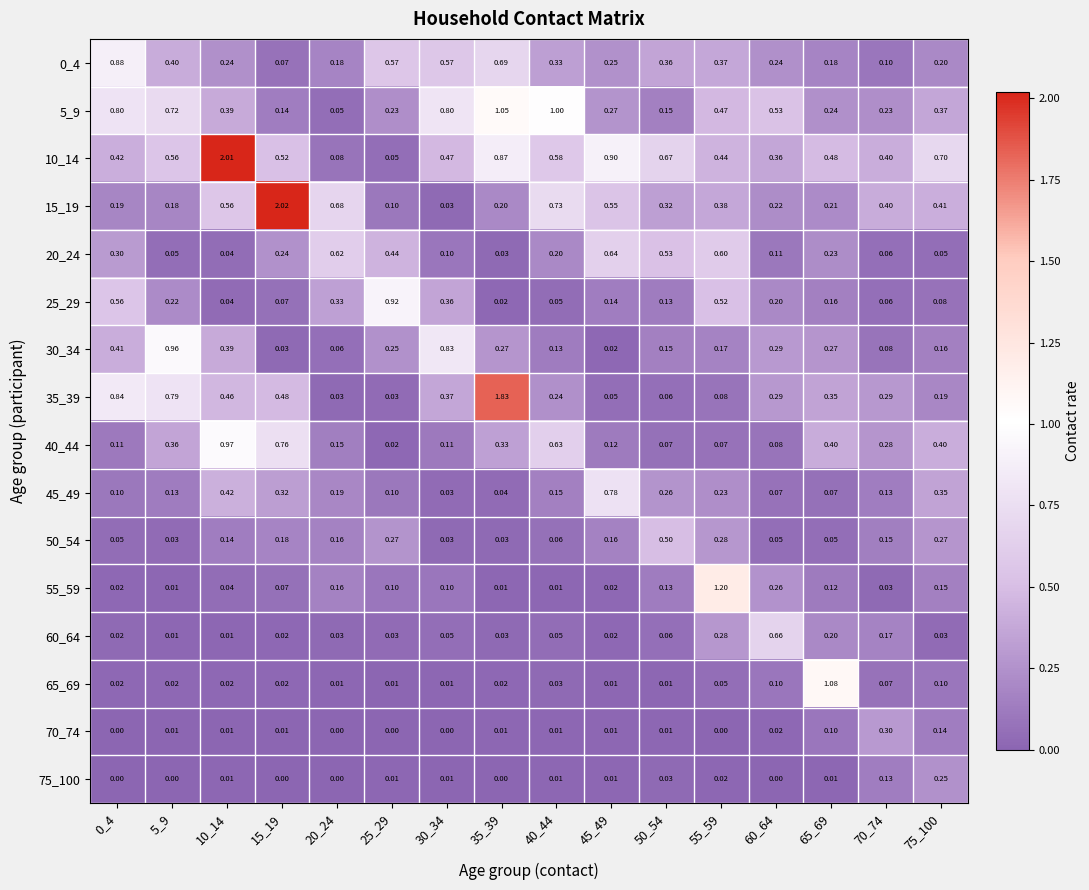

How many data points does each series have?

16